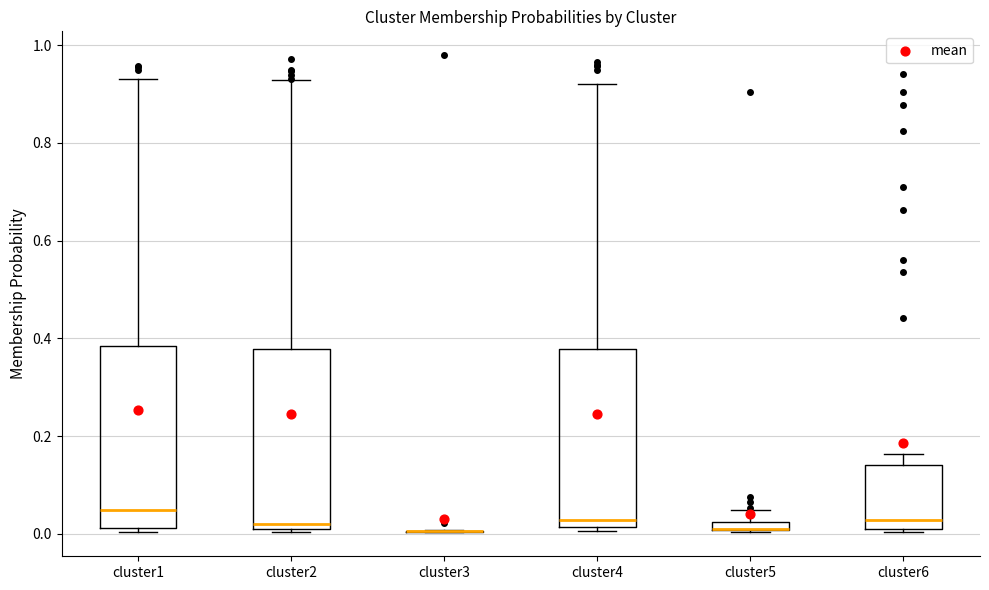

Where is the lower edge of the box for cluster1 on the y-axis? The values are not printed on the chart, so give them approximately, as read against the axis.

0.02